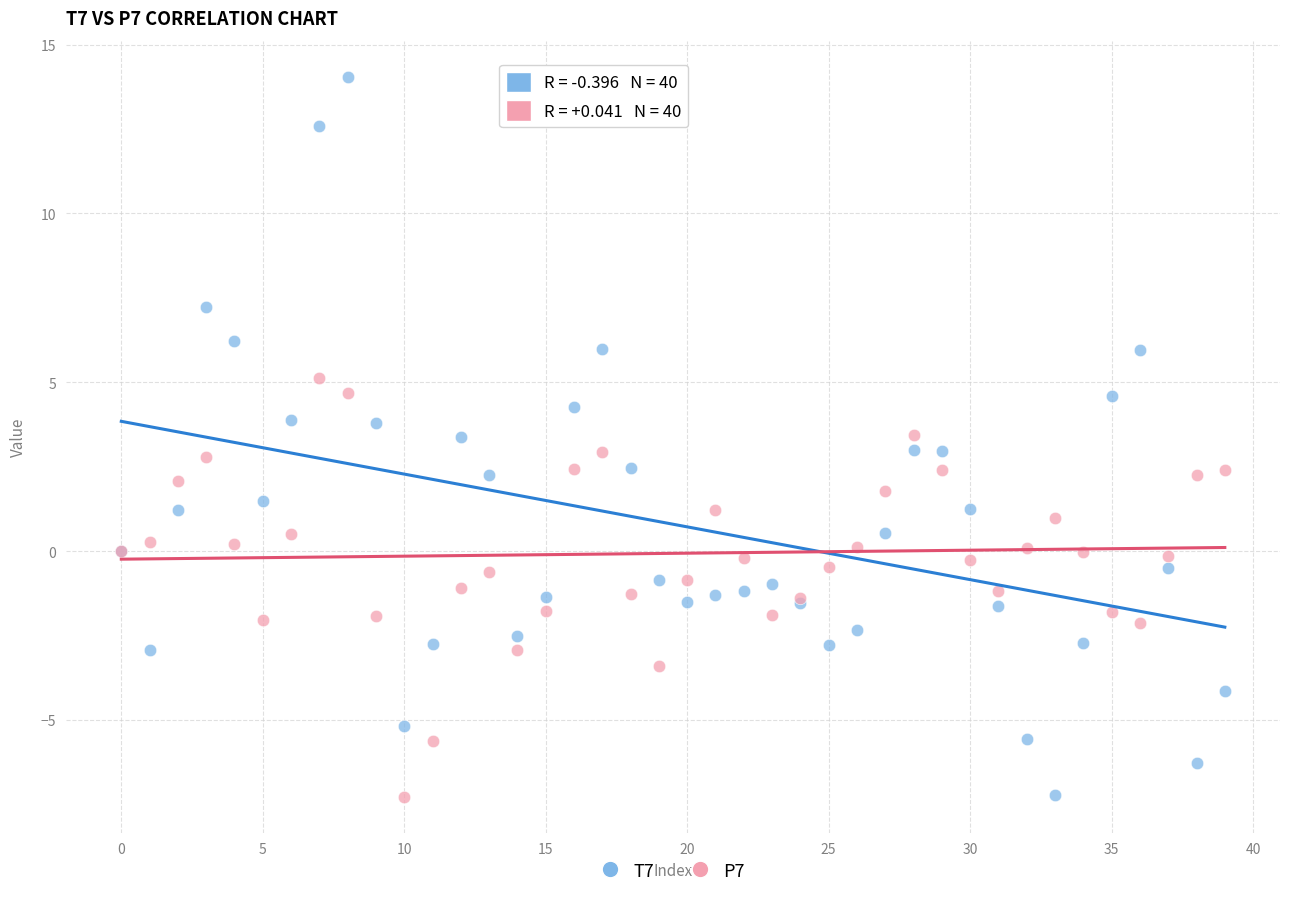

What are all the series names shown in the legend?

T7, P7